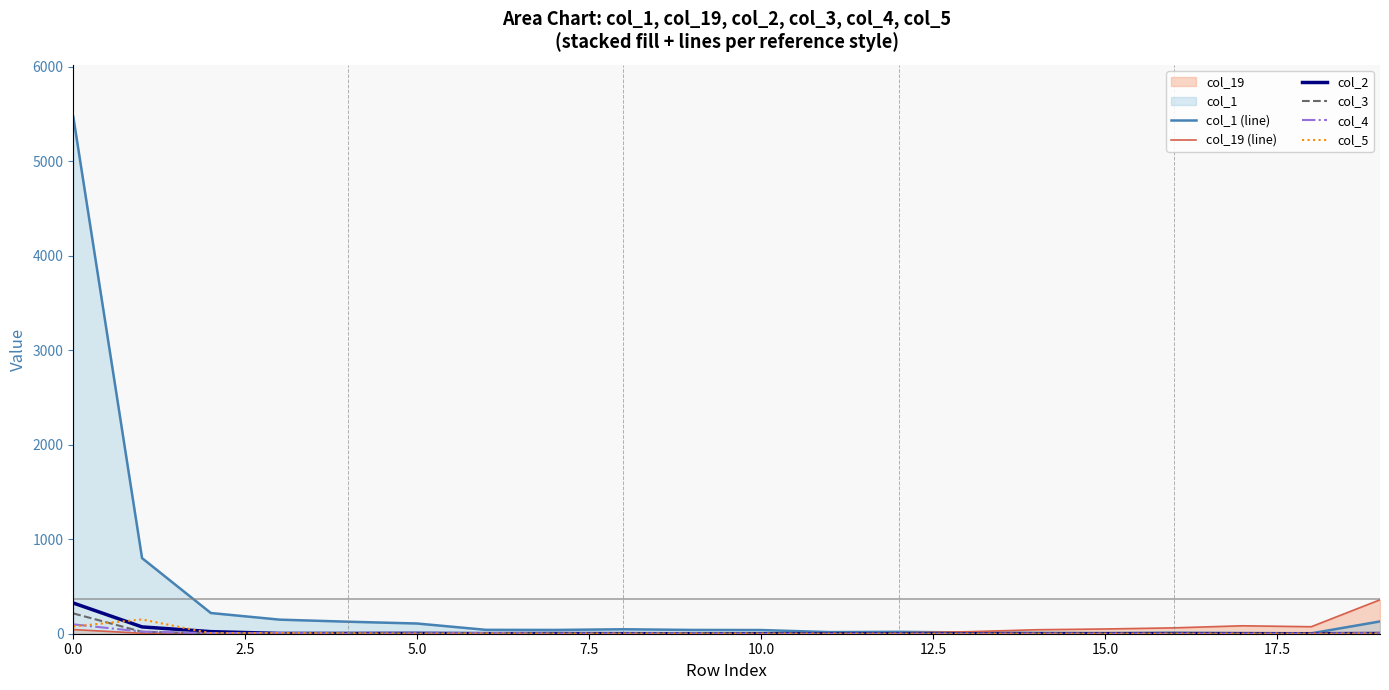

How many values in the col_19 (line) series exceed 7?

9